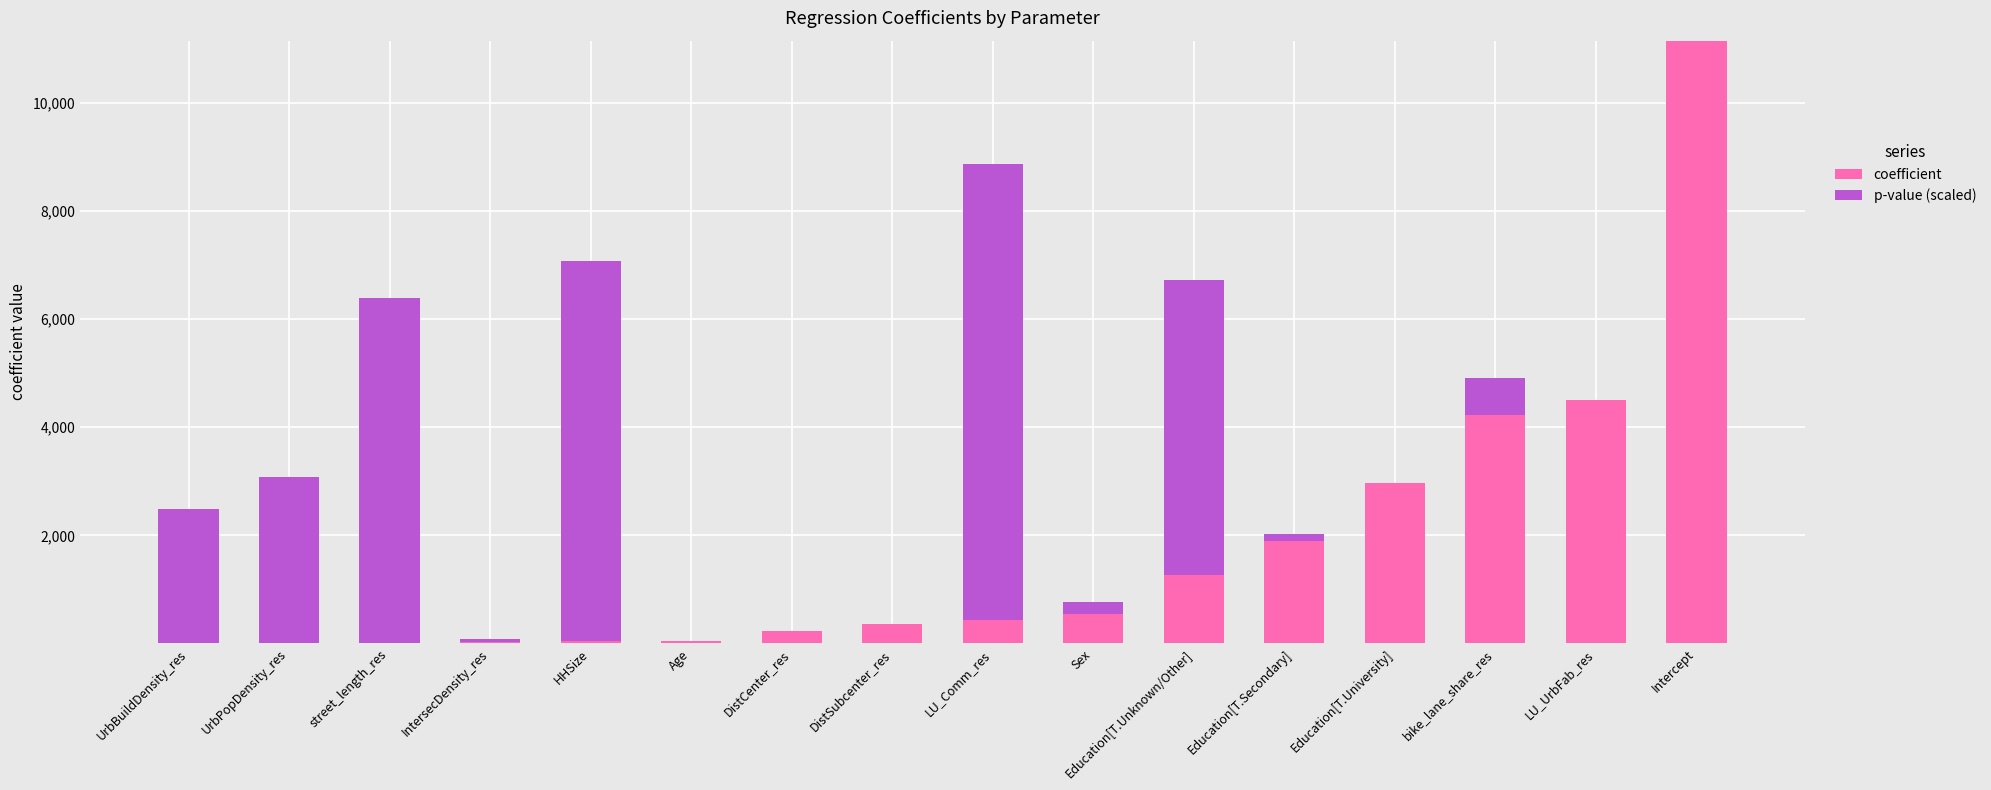

How many values in the coefficient series exceed 436?

8